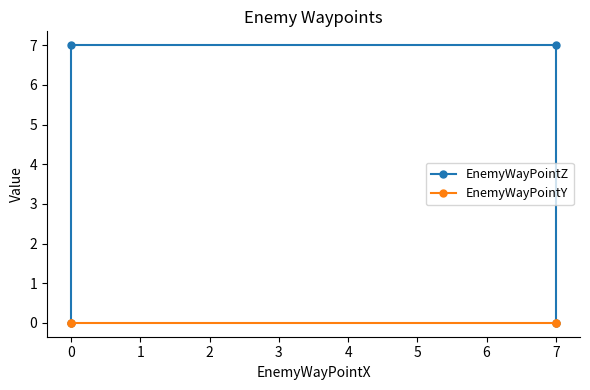

Reading right to left, extract all data points from this chart.

EnemyWayPointZ: 0	7	7	0
EnemyWayPointY: 0	0	0	0